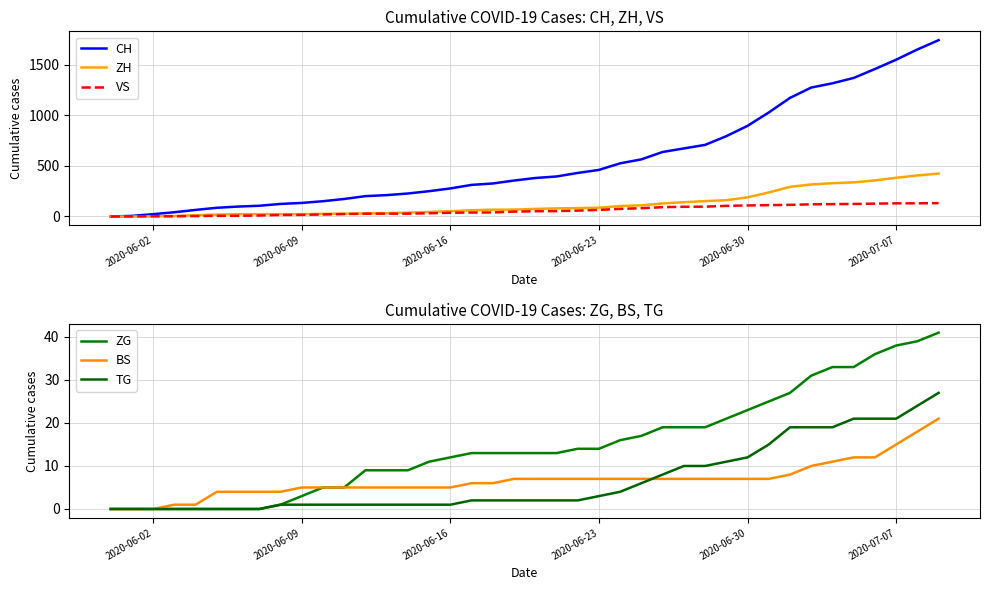

How many lines are shown in the chart?

6